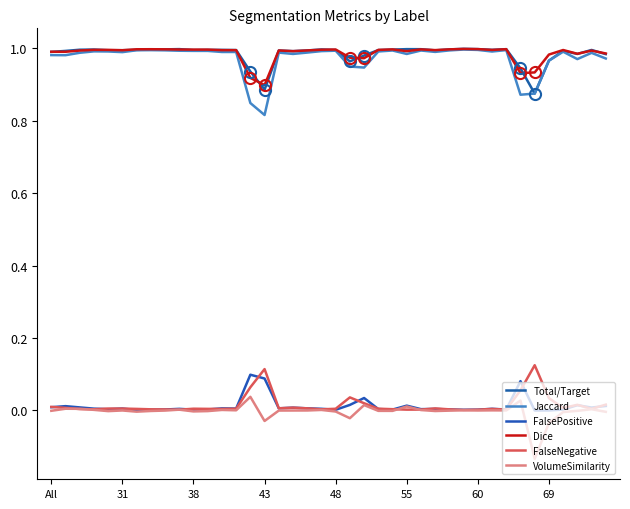

What is the value of the Dice point at the 20th from the left?

1.0